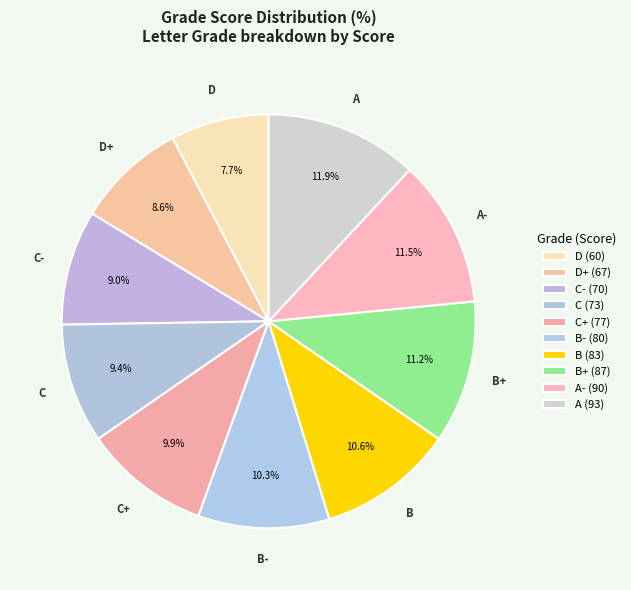

To the nearest percent, what percentage of the pie is C-?

9%